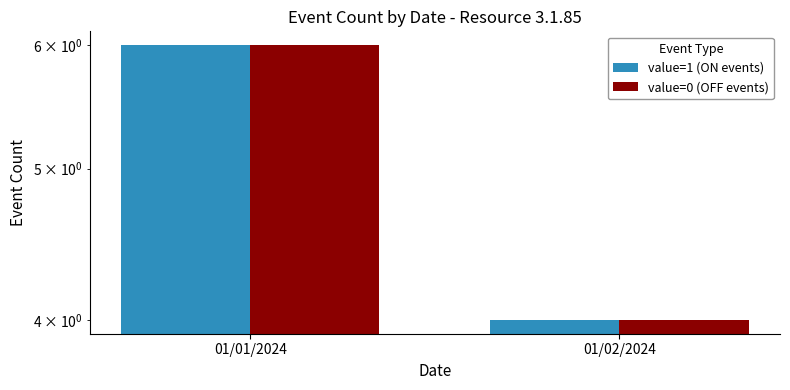

What is the sum of all value=0 (OFF events) values?

10